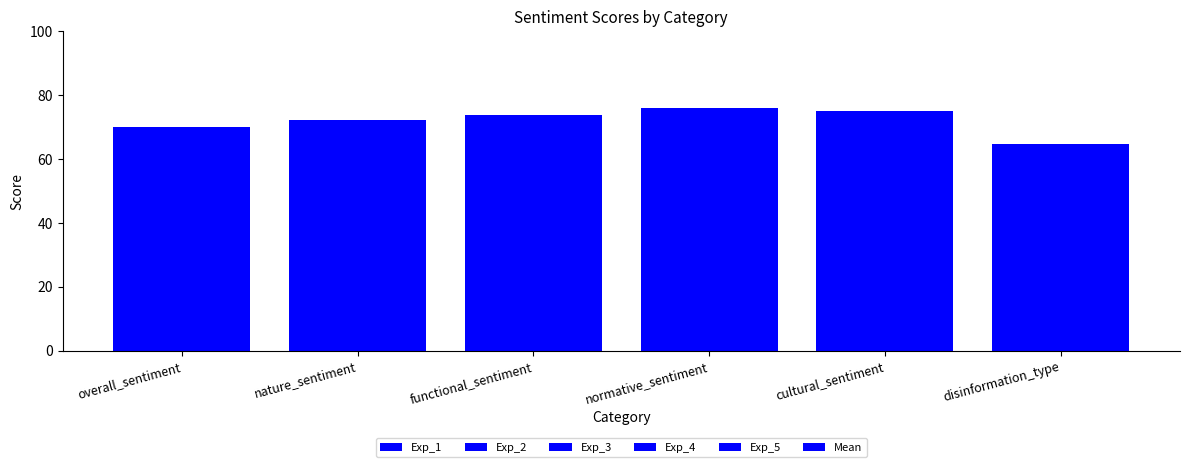

How many data points in Exp_2 are less than 73?

3